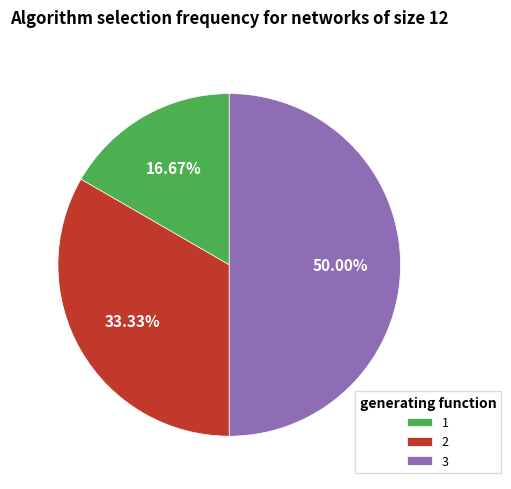

Approximately how many times larger is the value at 2 compared to 3?

0.7